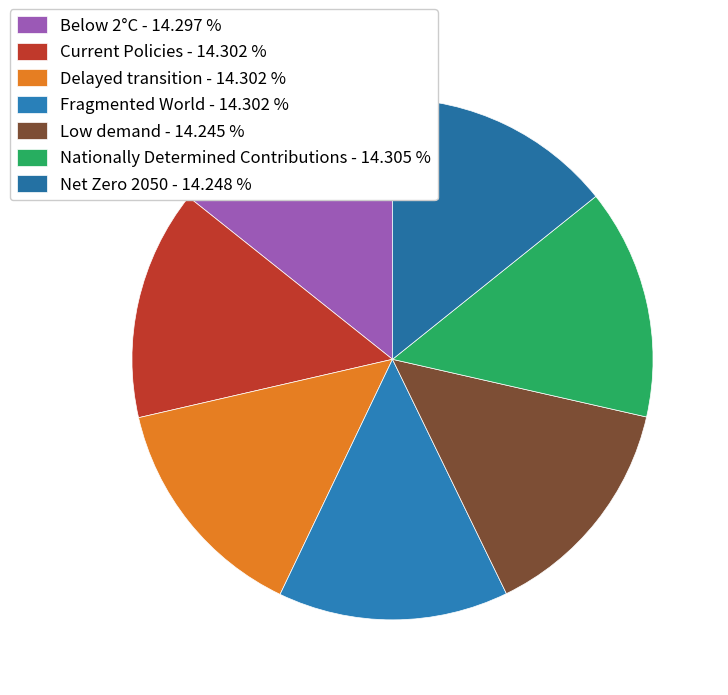

Combined, do Net Zero 2050 and Low demand account for over 50%?

No